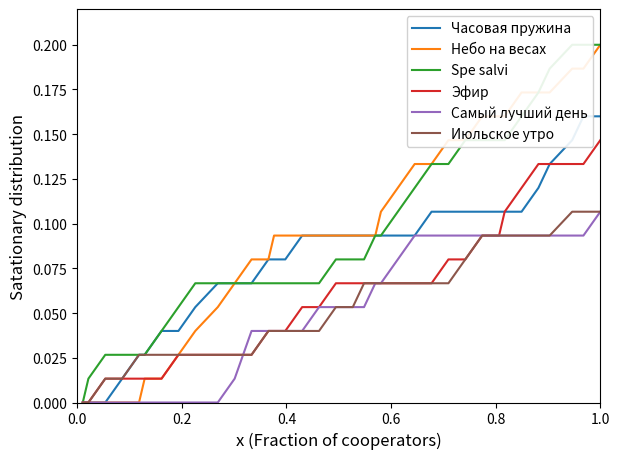

What is the average value of the Часовая пружина series?

0.1